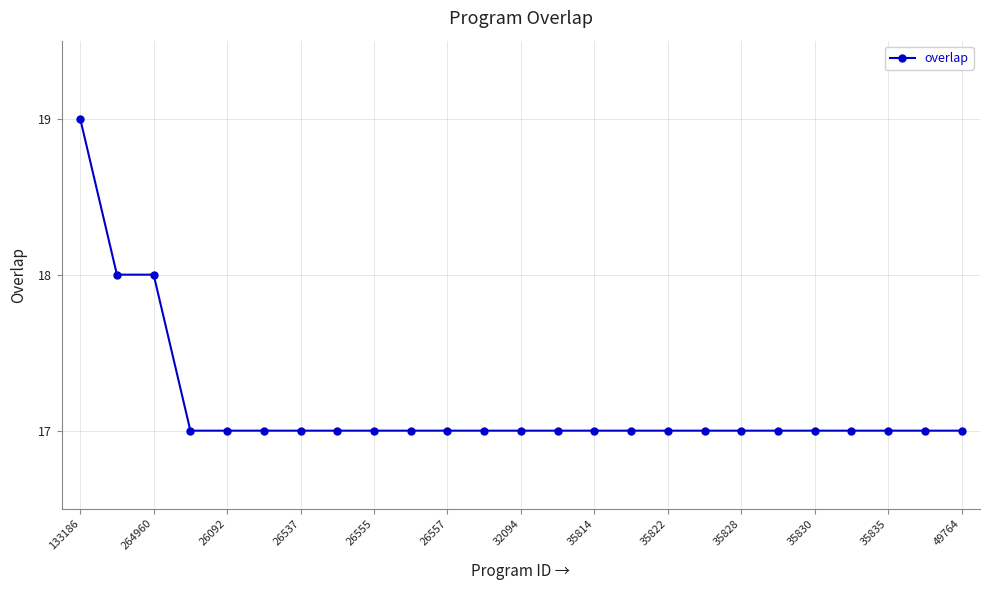

What is the sum of all values?

429